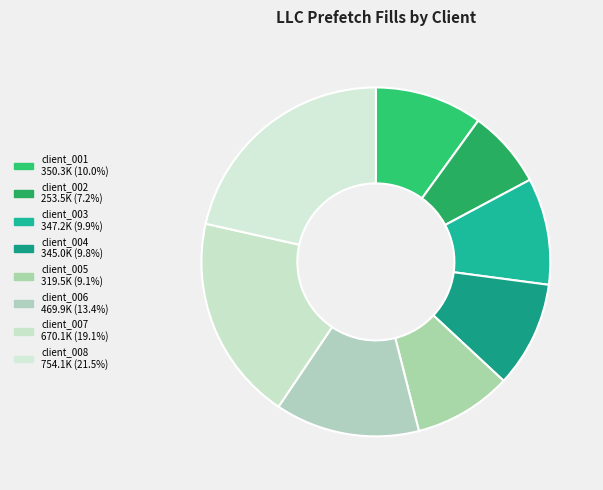

Combined, what portion of the pie is client_004 and client_002?

17.1%